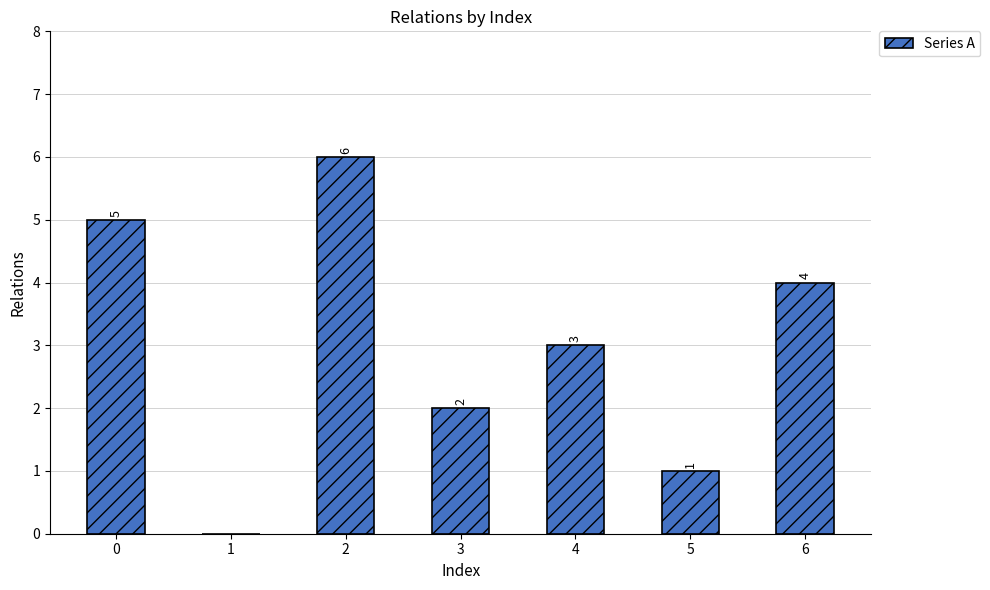

What is the maximum value shown in the chart?

6